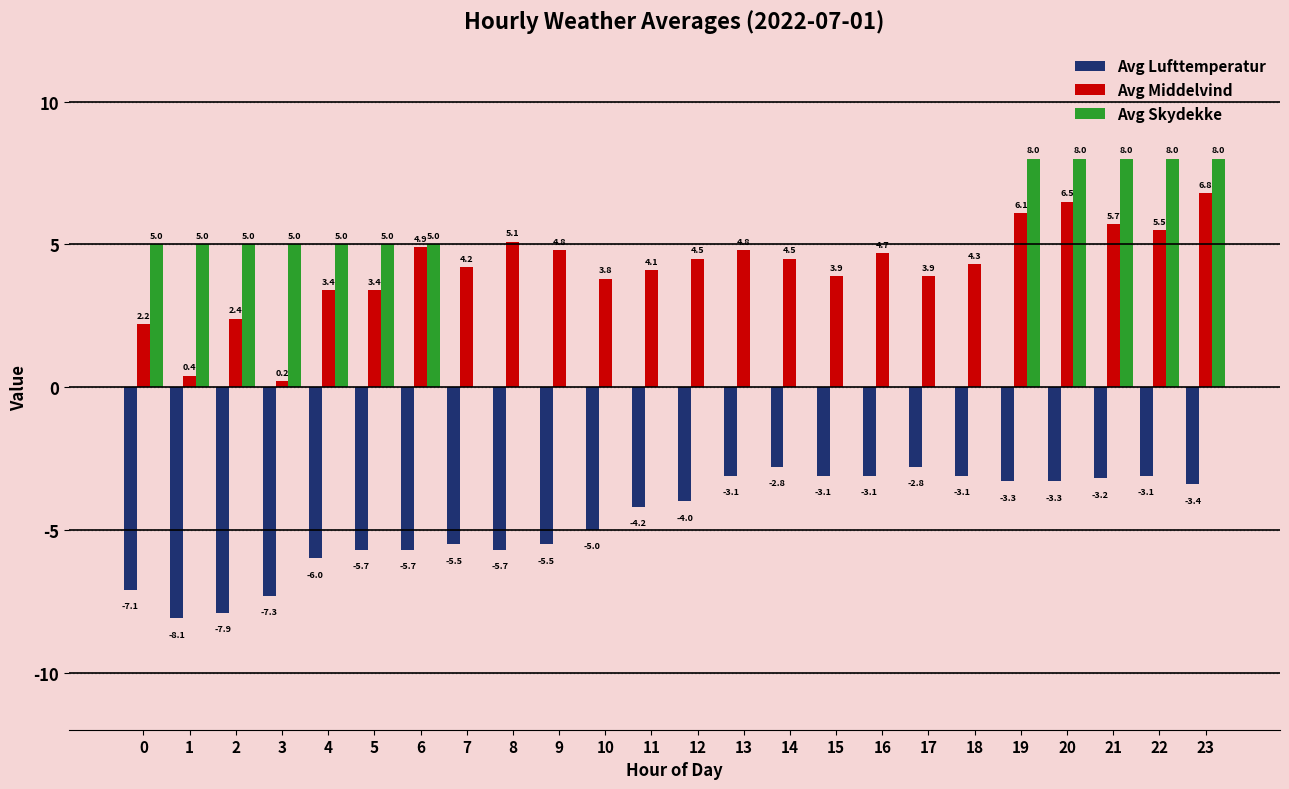

At which category is the sum across all series the highest?

23